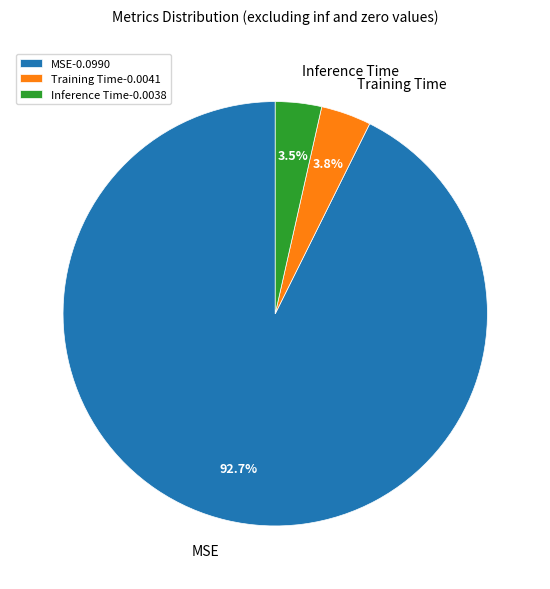

Is the sum of MSE-0.0990 and Training Time-0.0041 greater than half?

Yes